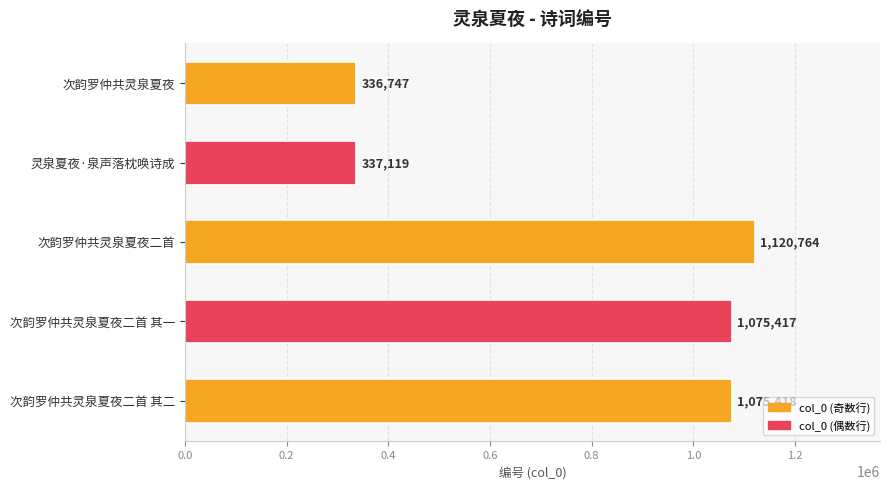

Reading top to bottom, transcribe all the data shown in this chart.

336747	337119	1120764	1075417	1075418